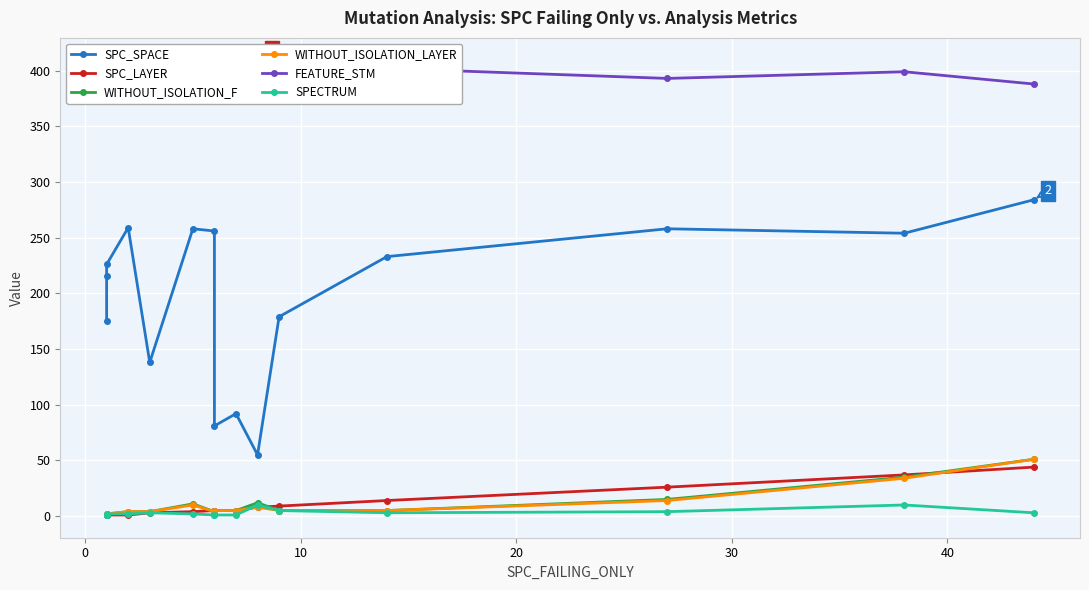

Count the number of data series in this chart.

6